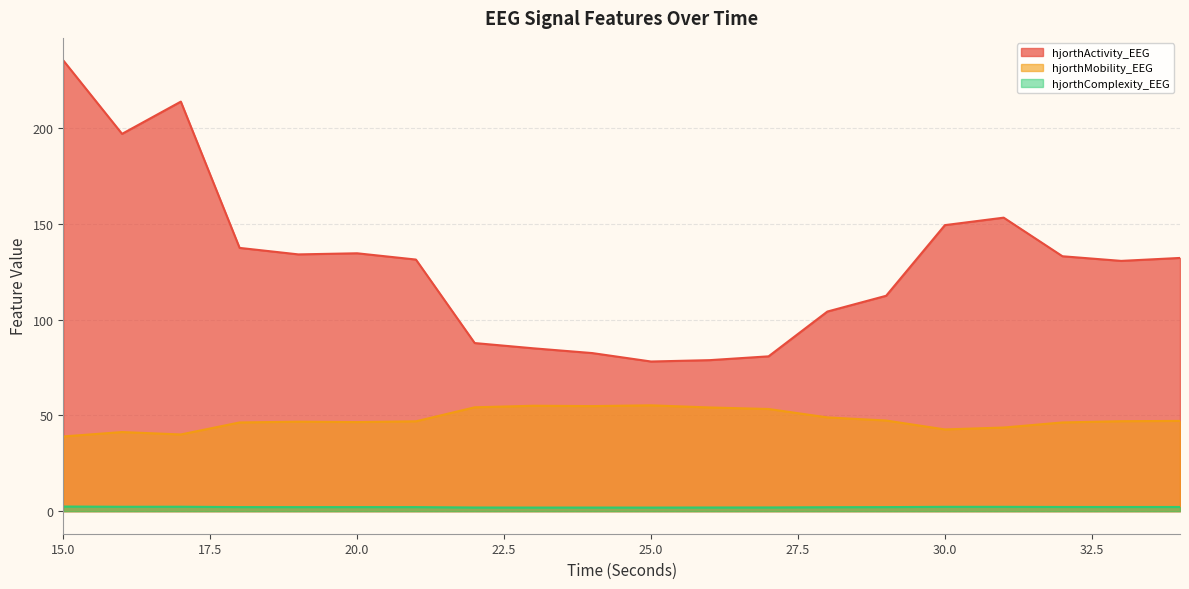

Rank the series at 17 from highest to lowest value.

hjorthActivity_EEG, hjorthMobility_EEG, hjorthComplexity_EEG